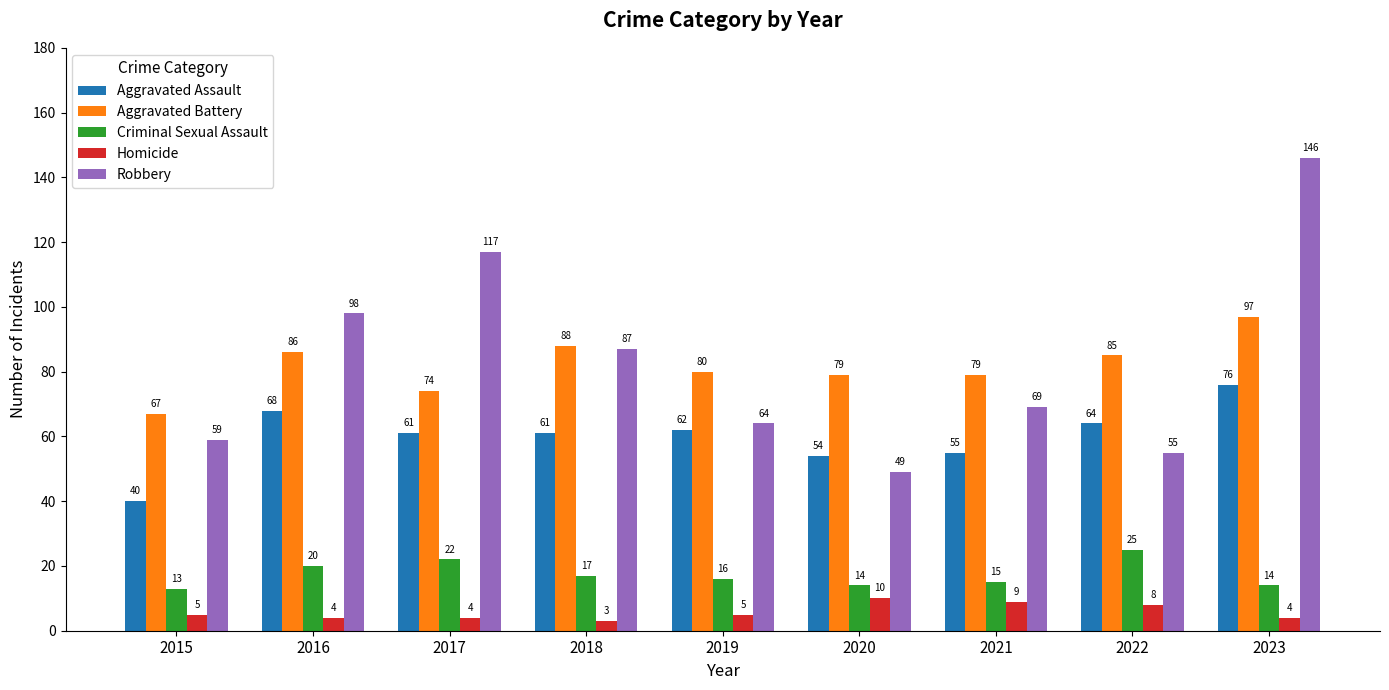

What is the value of the Aggravated Battery bar at the 3rd from the left?

74